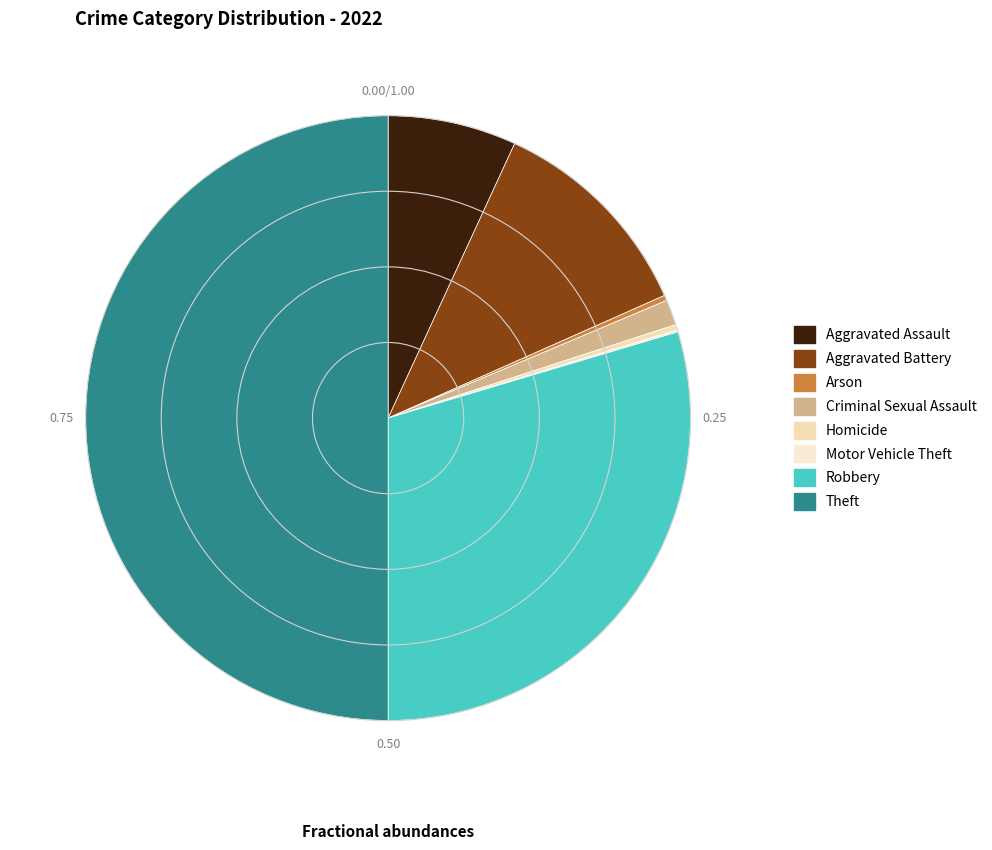

What percentage do Robbery and Aggravated Assault together represent?

36.5%